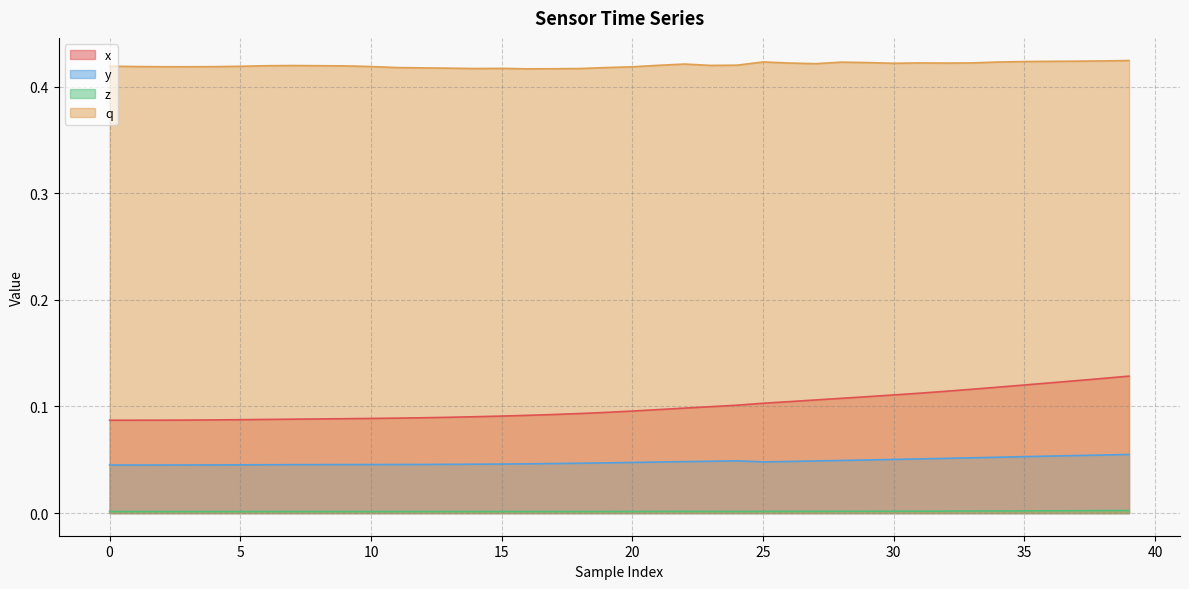

What is the minimum value for q?

0.4